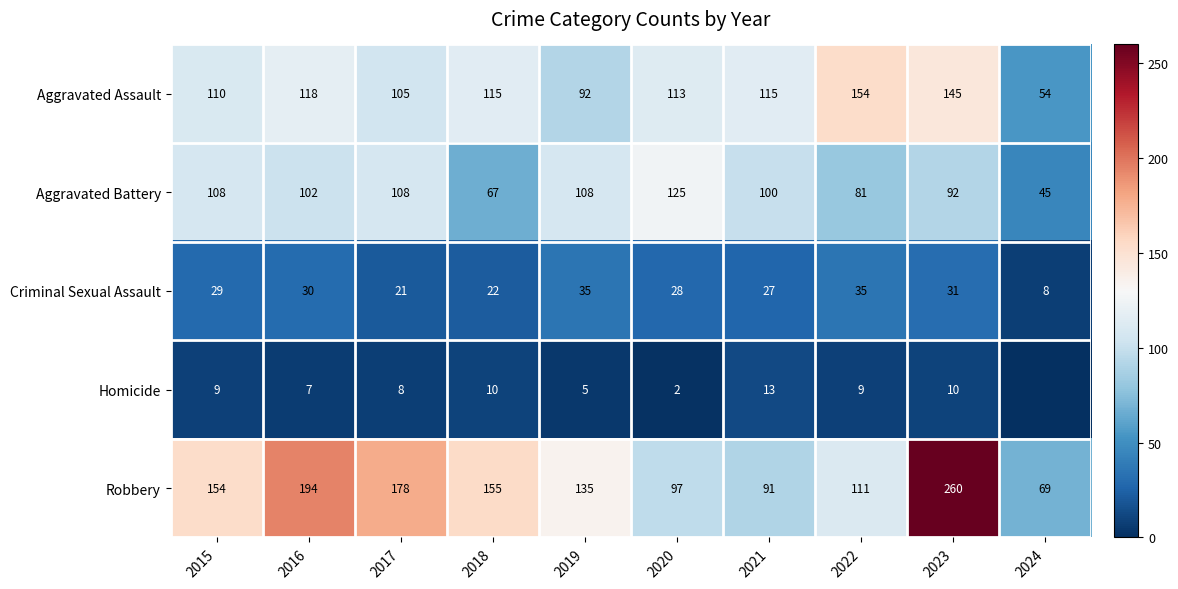

Is the value of Criminal Sexual Assault at 2015 greater than the value of Aggravated Battery at 2017?

No